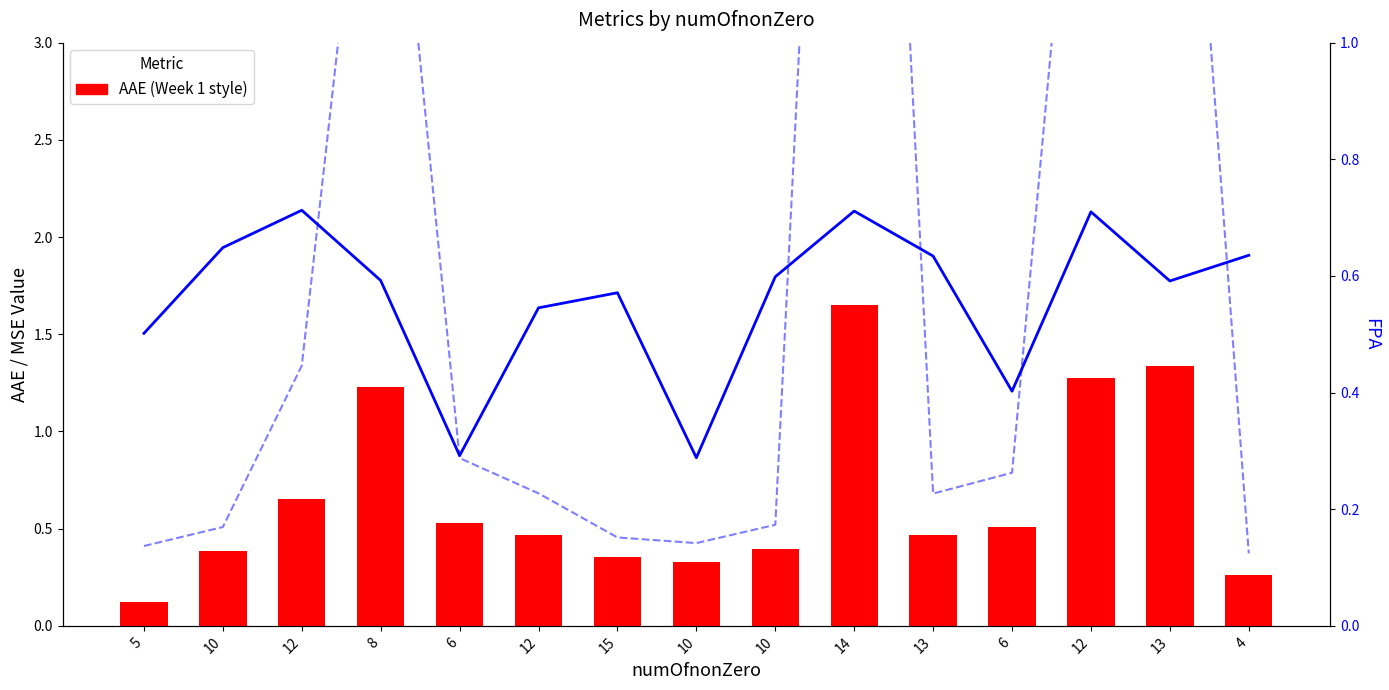

Rank the series by their maximum value, from highest to lowest.

MSE, AAE, FPA